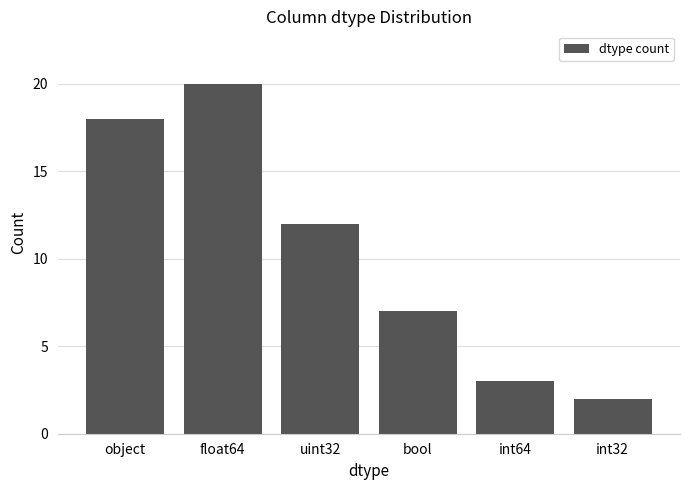

At which label does the data first exceed 12?

object